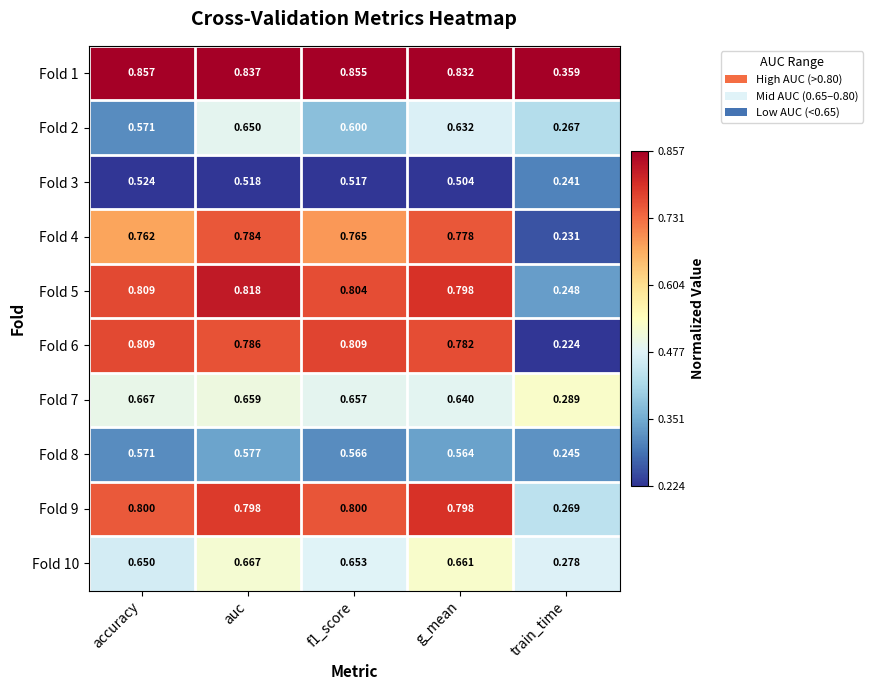

At which category is the sum across all series the highest?

auc